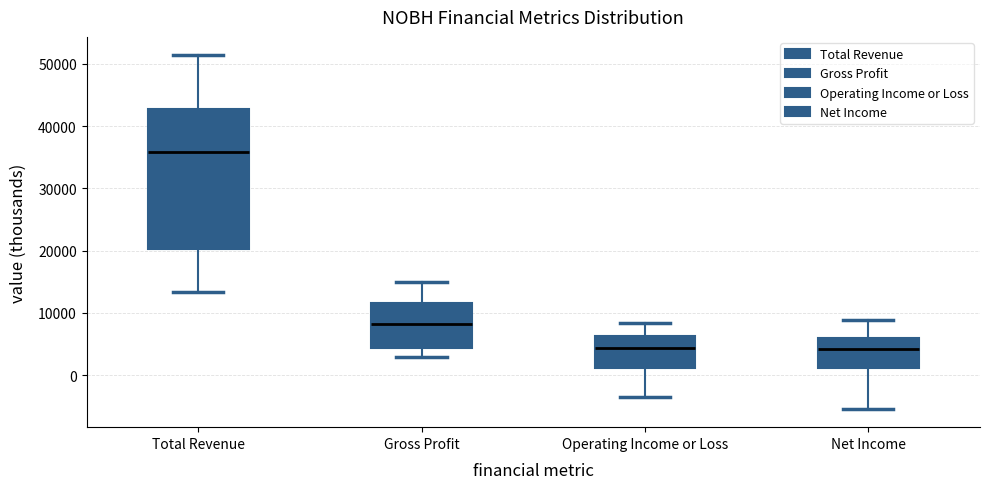

Reading left to right, read every box against the y-axis: the position of its median line, the range the box covers, and the ends of its whiskers. The values are not printed on the chart, so give them approximately, as read against the axis.

Total Revenue: median 36000, box 20000 to 43000, whiskers 13000 to 52000
Gross Profit: median 8000, box 4000 to 12000, whiskers 3000 to 15000
Operating Income or Loss: median 4000, box 1000 to 6000, whiskers -3000 to 8000
Net Income: median 4000, box 1000 to 6000, whiskers -5000 to 9000